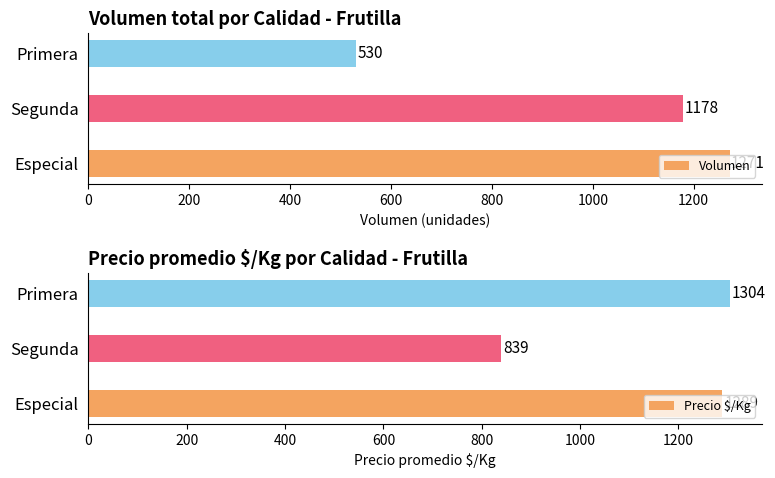

List the labels in order of Volumen value, largest first.

Especial, Segunda, Primera